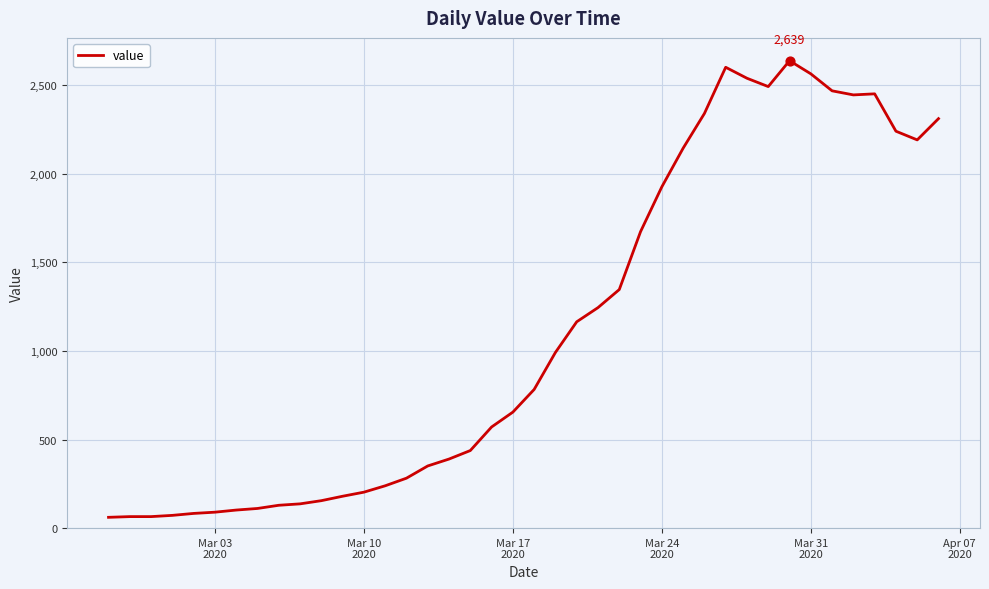

What is the minimum value shown in the chart?

61